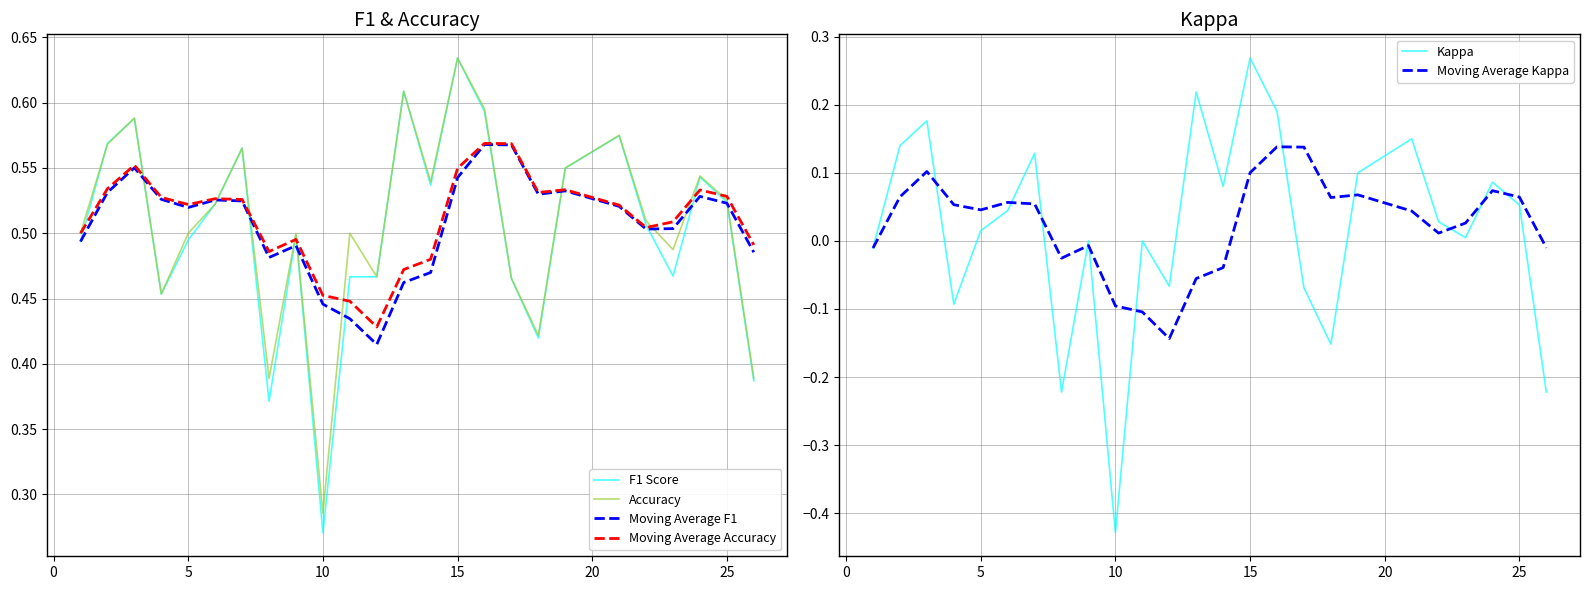

What is the highest value of the Moving Average Accuracy series?

0.6